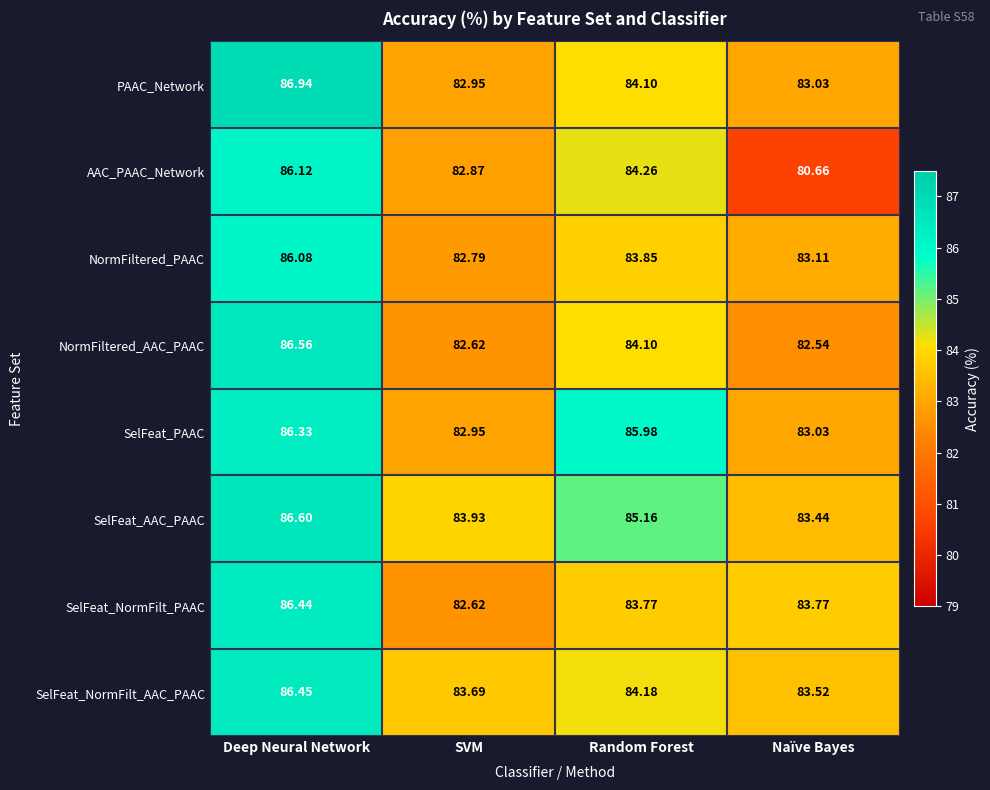

Where does the SelFeat_PAAC series first go above 85?

Deep Neural Network